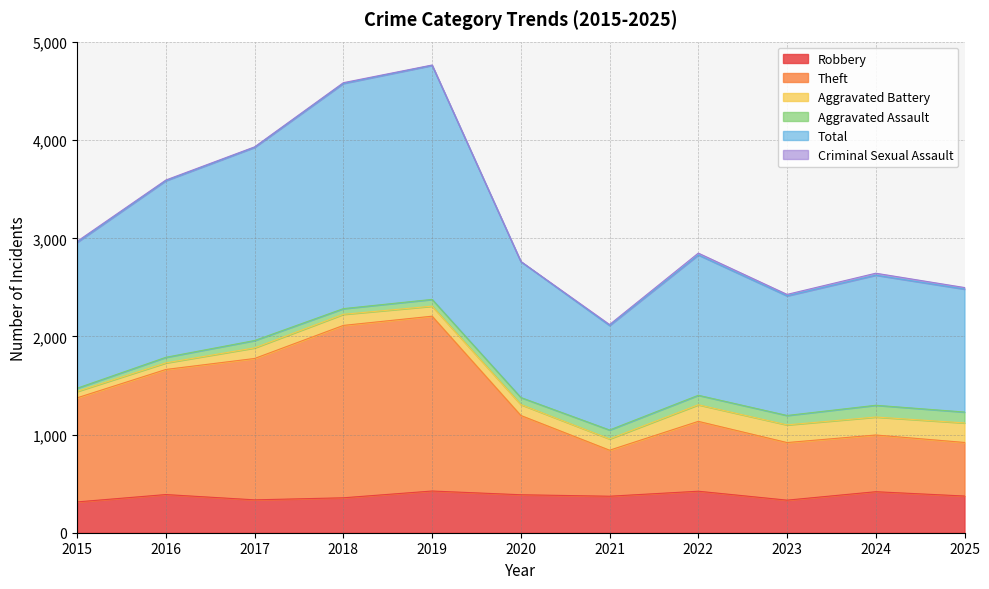

Which series has the largest range (max minus min)?

Total